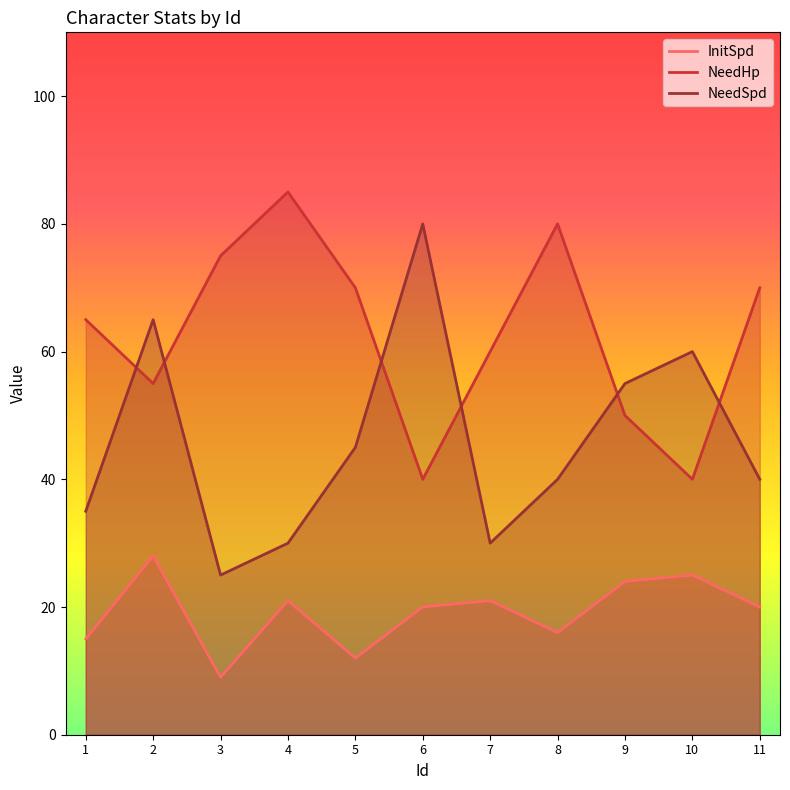

Which has a higher value, 5 or 3?

5